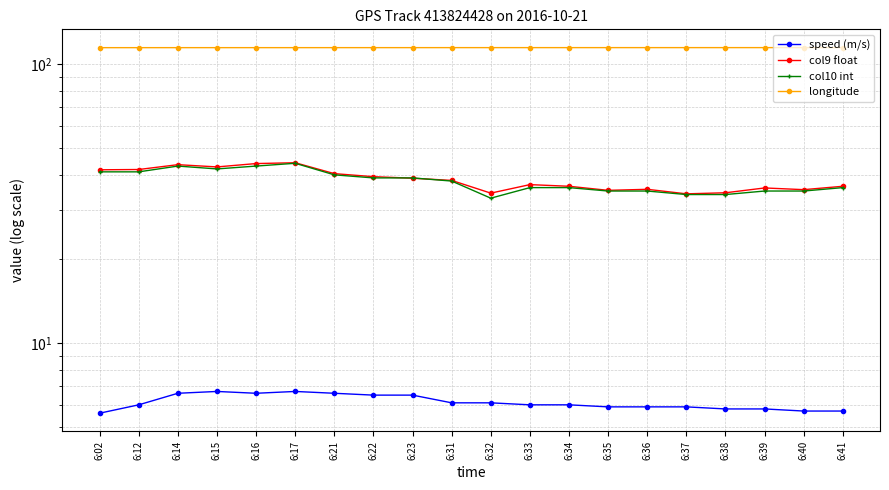

What is the difference between the second highest and minimum values in the col9 float series?

9.7